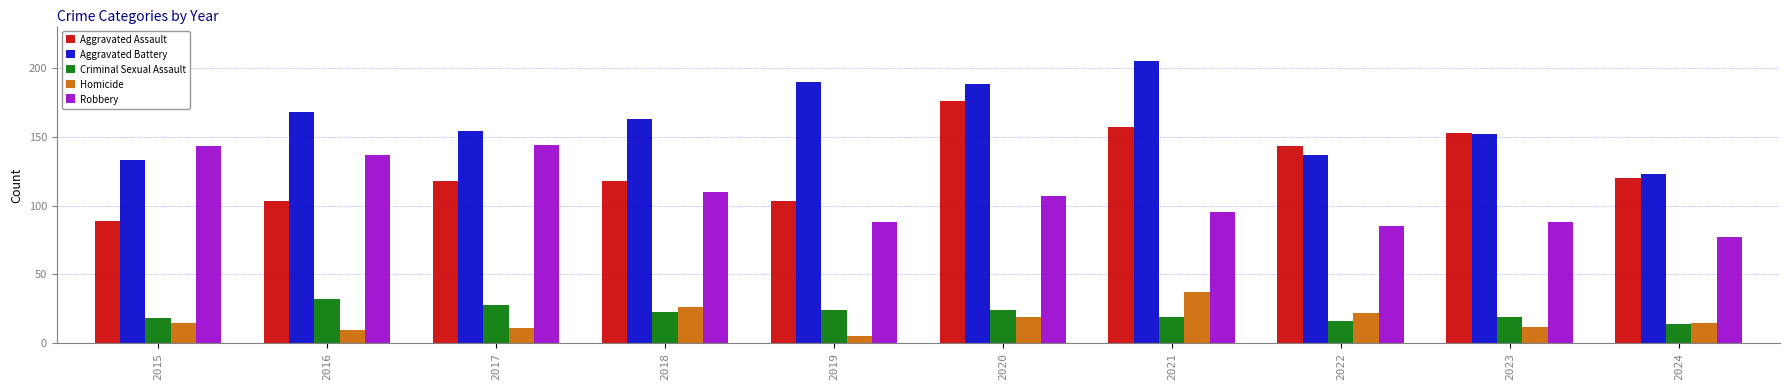

How many bars are there in total?

50